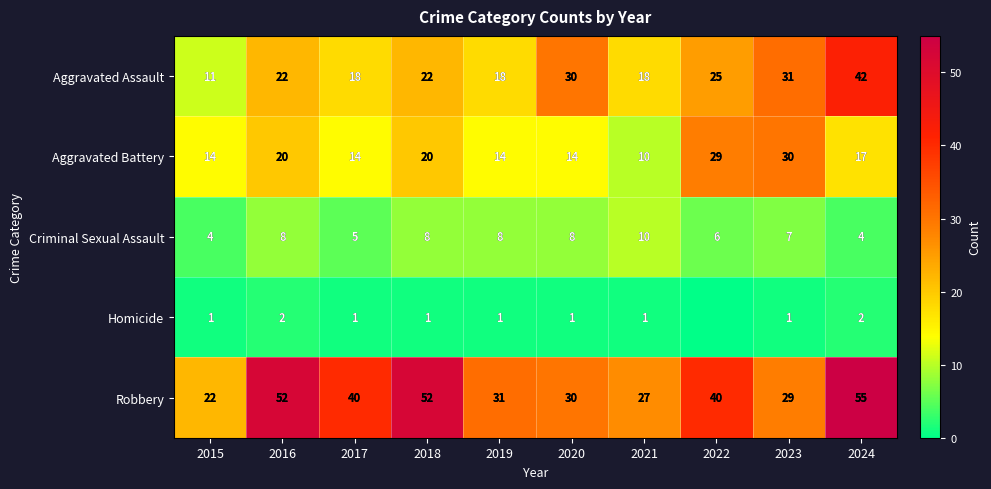

How many series are shown in this chart?

5